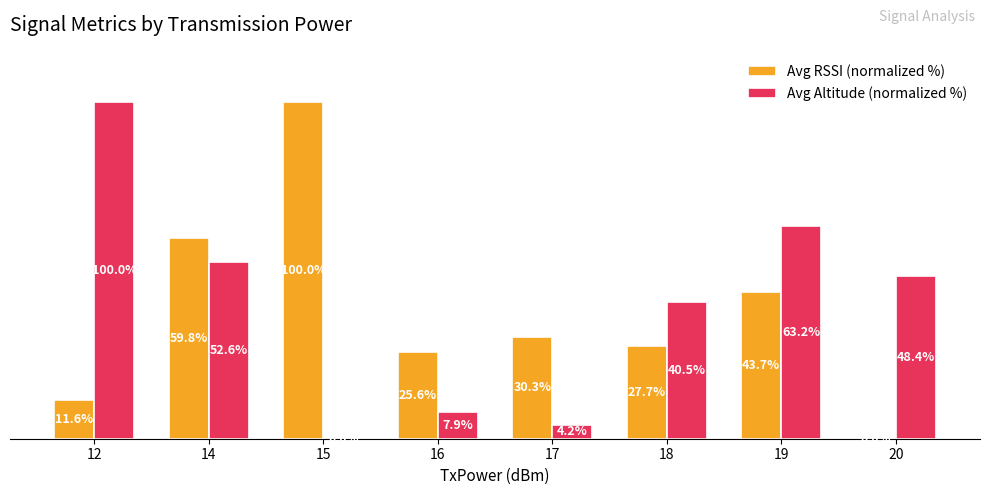

Is the value of Avg Altitude (normalized %) at 20 greater than the value of Avg RSSI (normalized %) at 15?

No